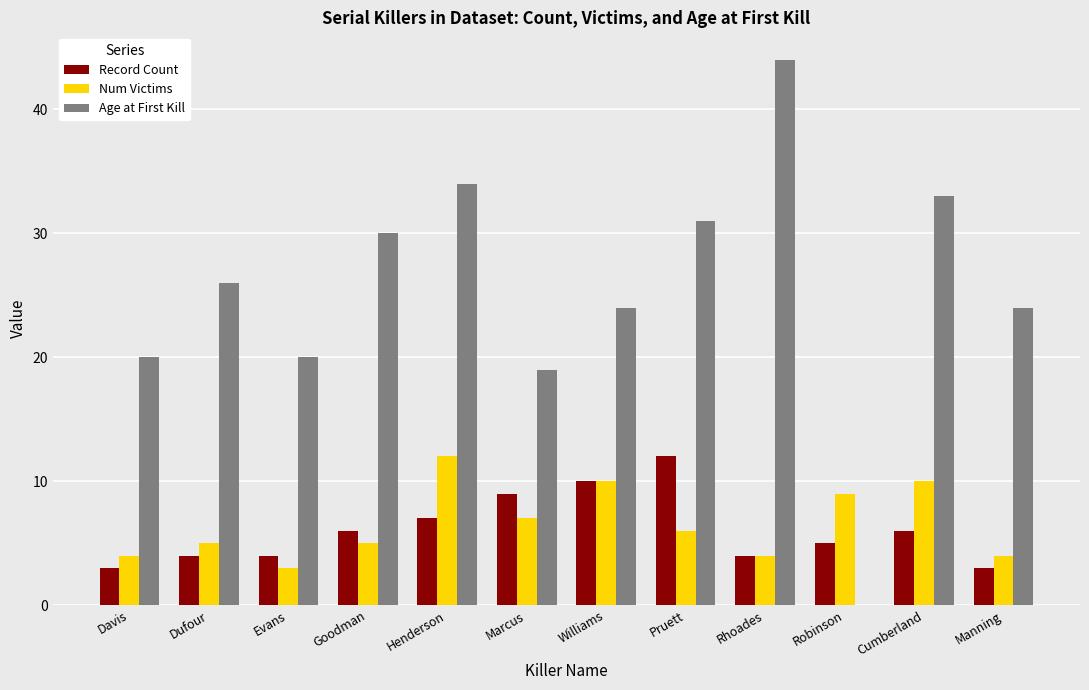

What is the total value across all series at Cumberland?

49